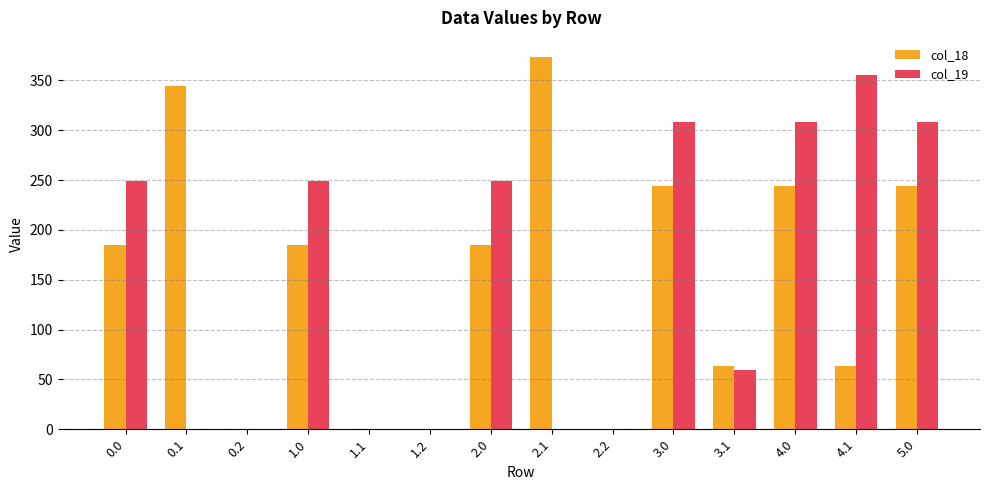

What is the maximum value for col_19?

355.2